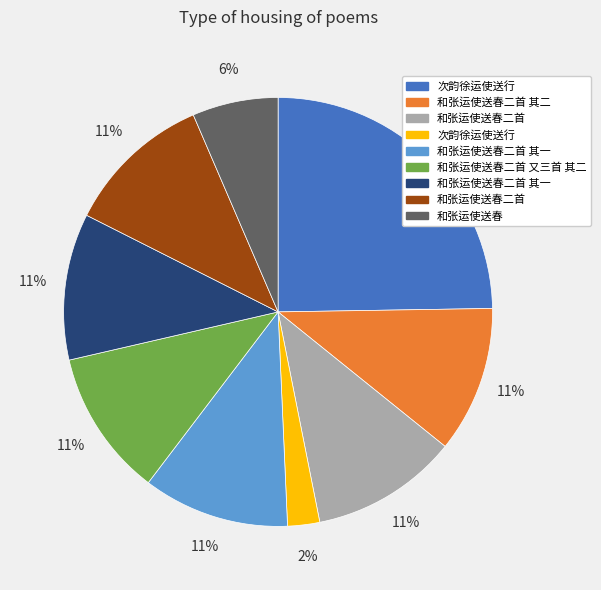

To the nearest percent, what is the average slice percentage?

11%